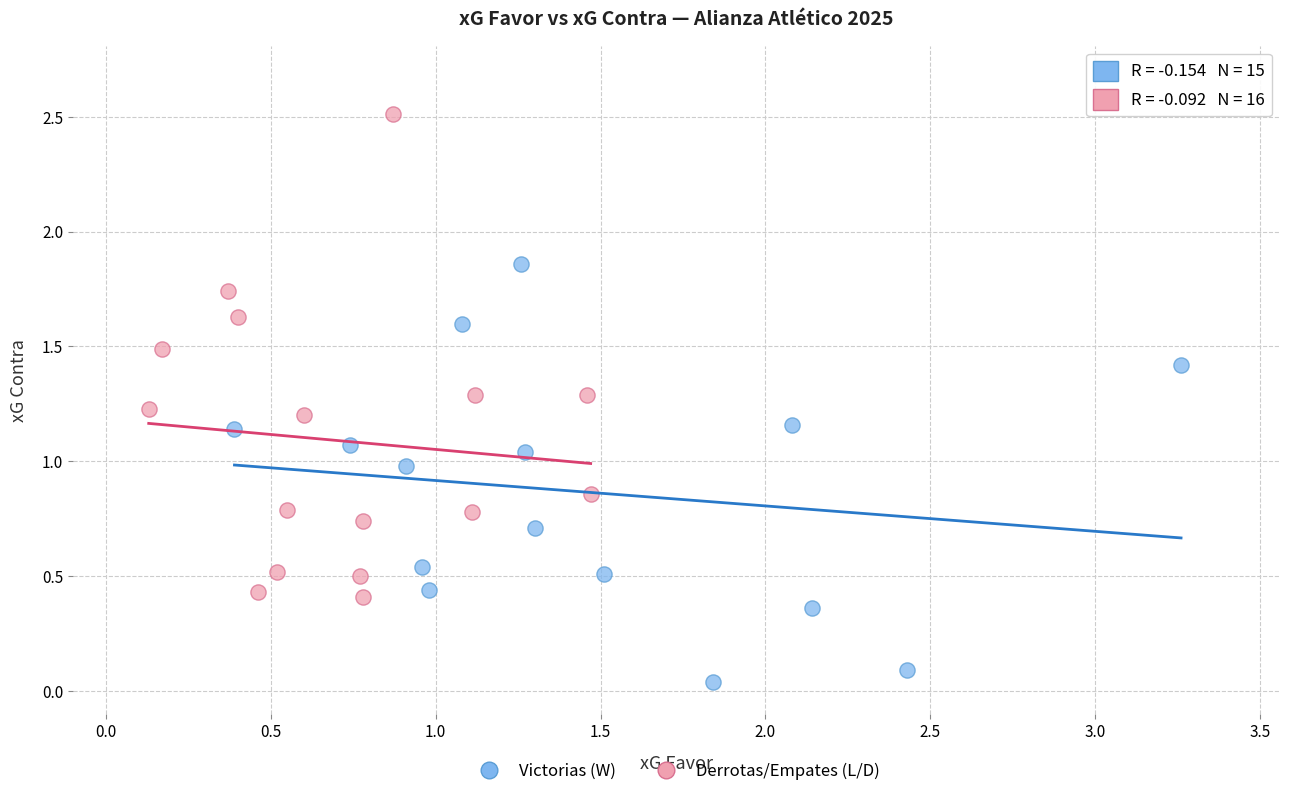

Which series reaches the maximum Y coordinate?

Derrotas/Empates (L/D)